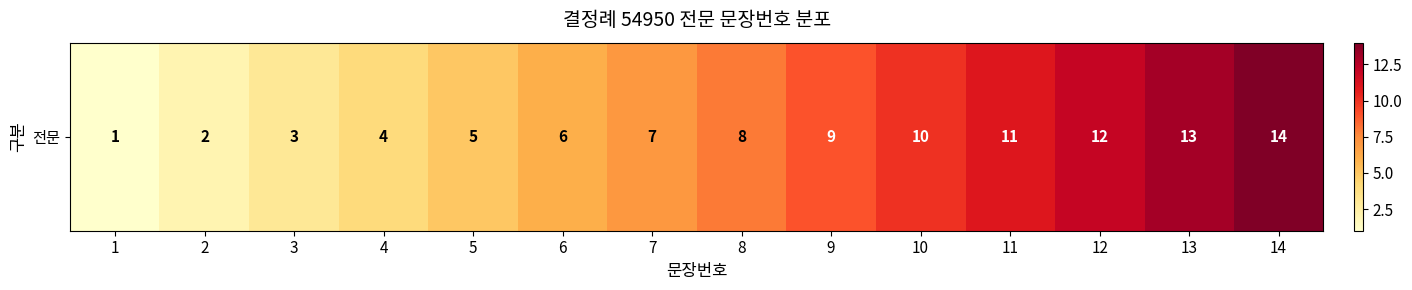

Where is the data nearest to the value 7?

7